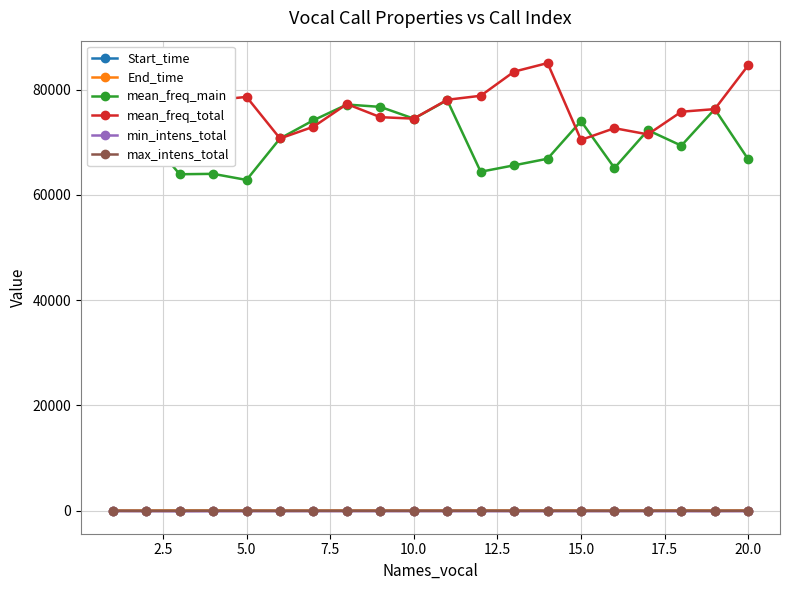

What is the maximum value shown in the chart?

85058.5